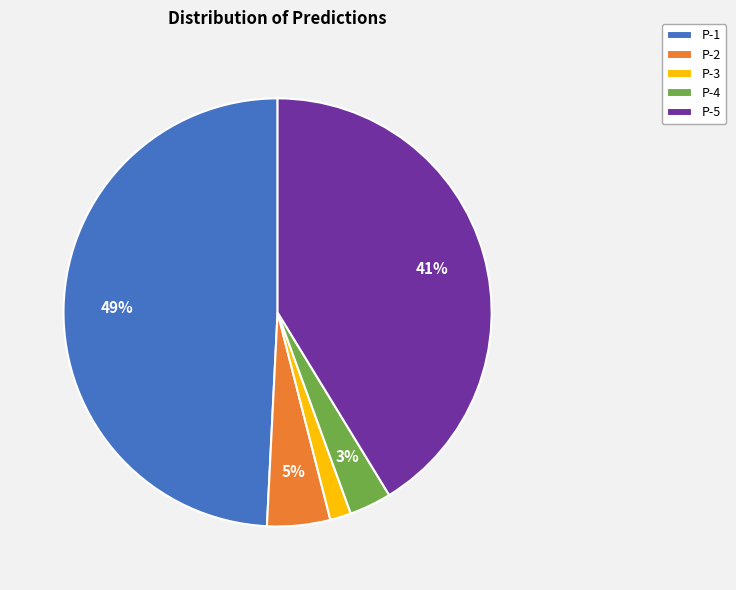

Approximately how many times larger is the value at P-2 compared to P-5?

0.1